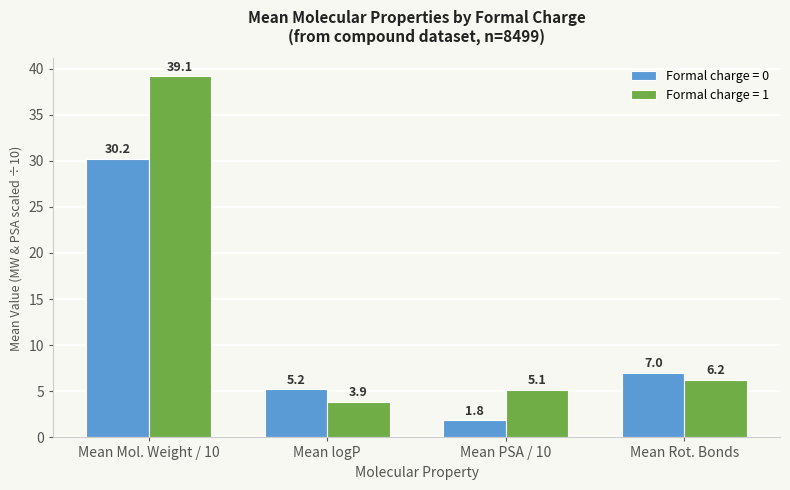

Rank the series by their maximum value, from lowest to highest.

Formal charge = 0, Formal charge = 1